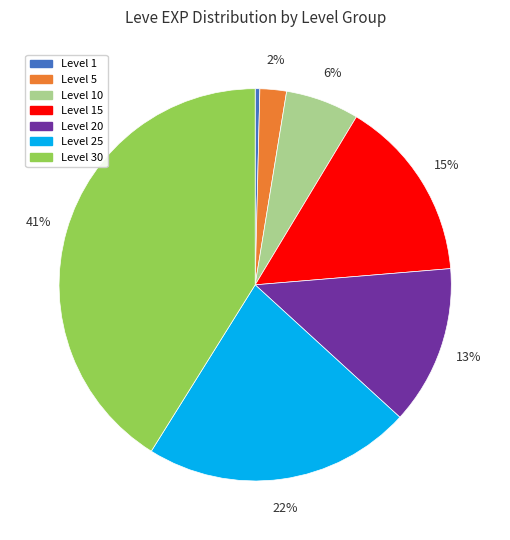

Count the number of slices in the pie.

7